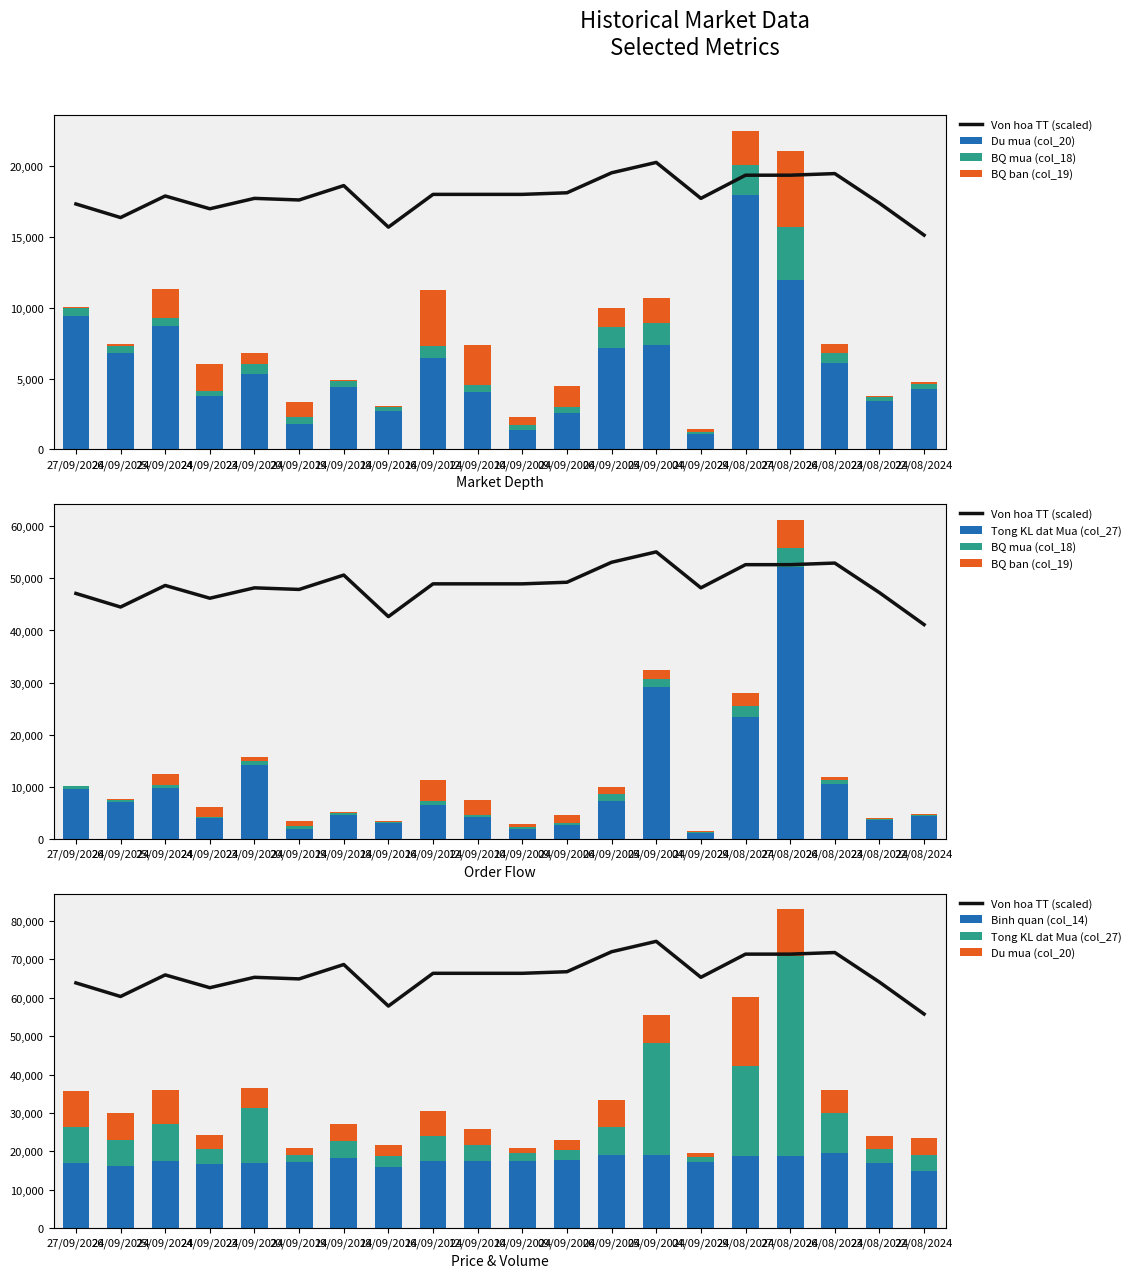

What is the value of the BQ ban (col_19) bar at the 16th from the left?

2414.0